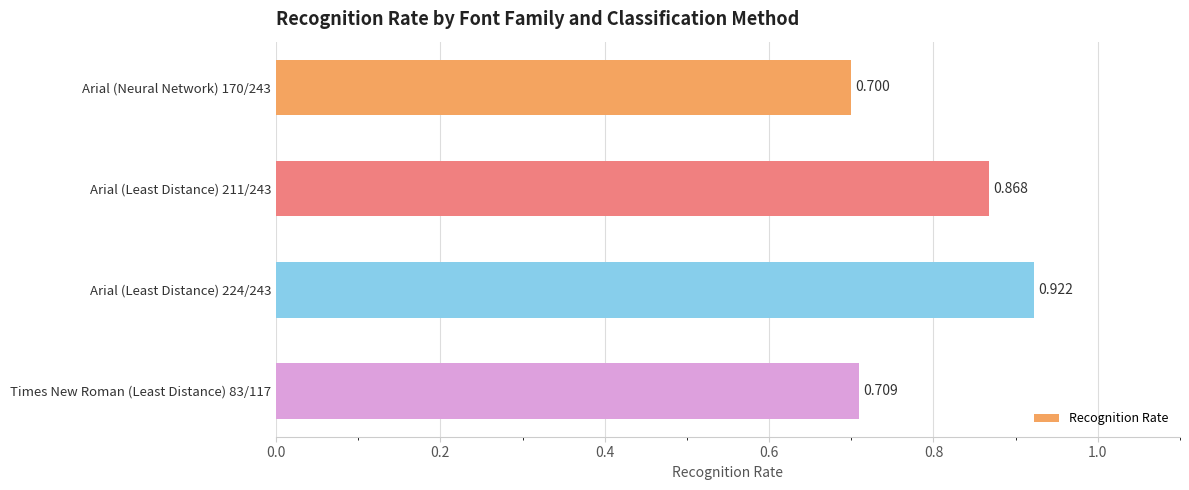

List the labels in order of value, smallest first.

Arial (Neural Network) 170/243, Times New Roman (Least Distance) 83/117, Arial (Least Distance) 211/243, Arial (Least Distance) 224/243